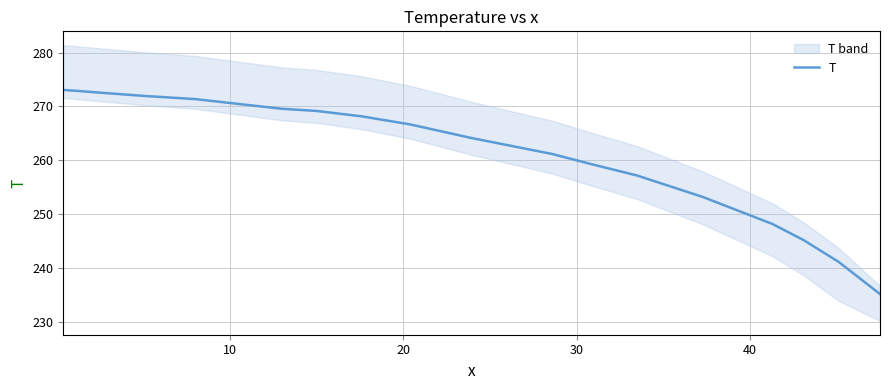

What is the difference between the maximum and minimum values?

37.9